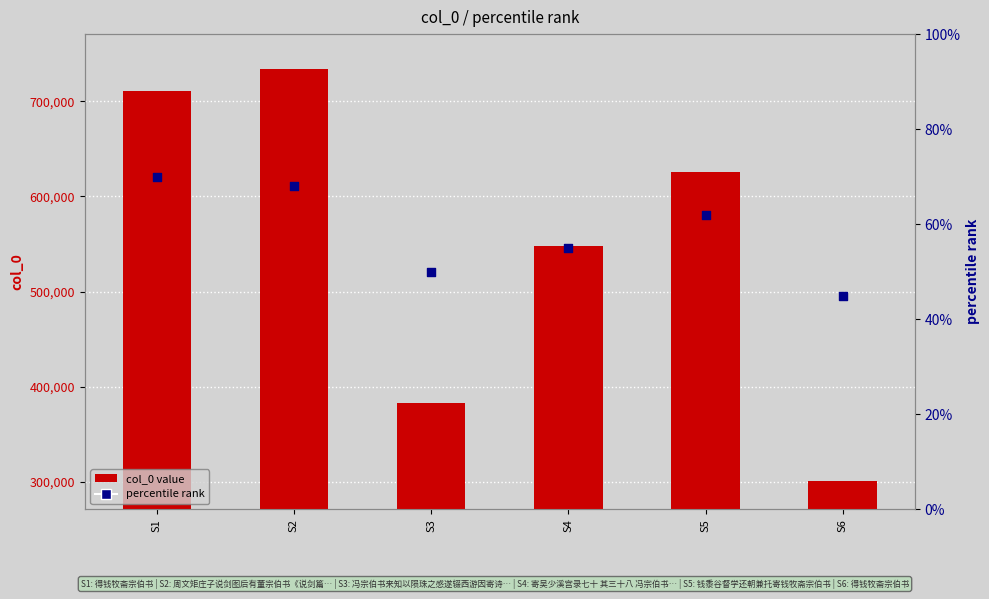

At which category is the sum across all series the highest?

S2